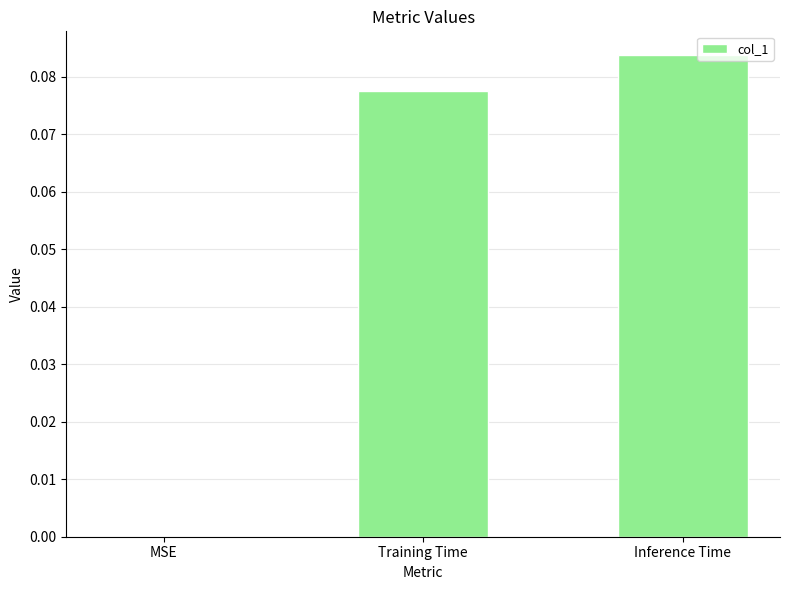

The value at MSE is 0.1. True or false?

False